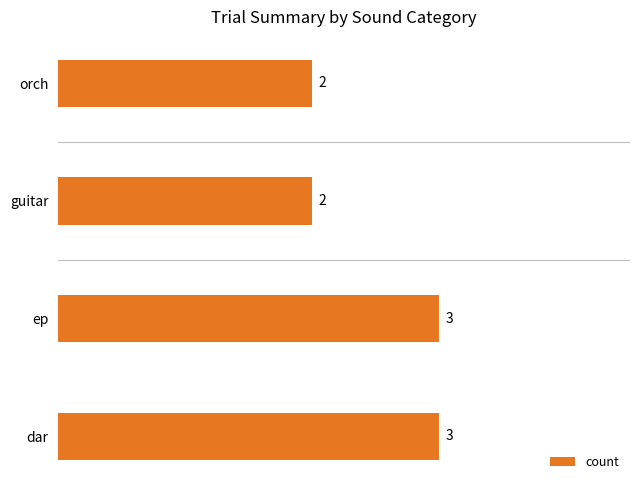

Reading top to bottom, what are all the values shown in this chart?

orch=2	guitar=2	ep=3	dar=3